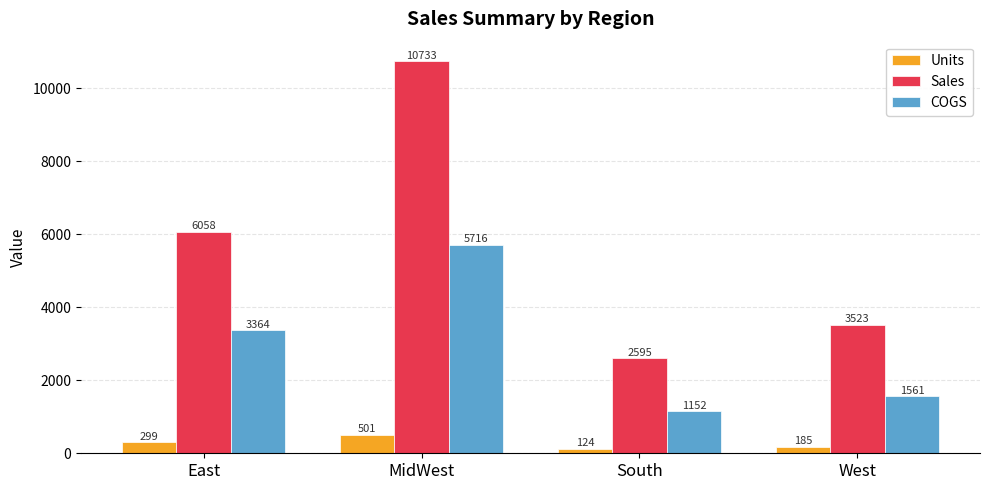

How many values in the COGS series are below 3364?

2